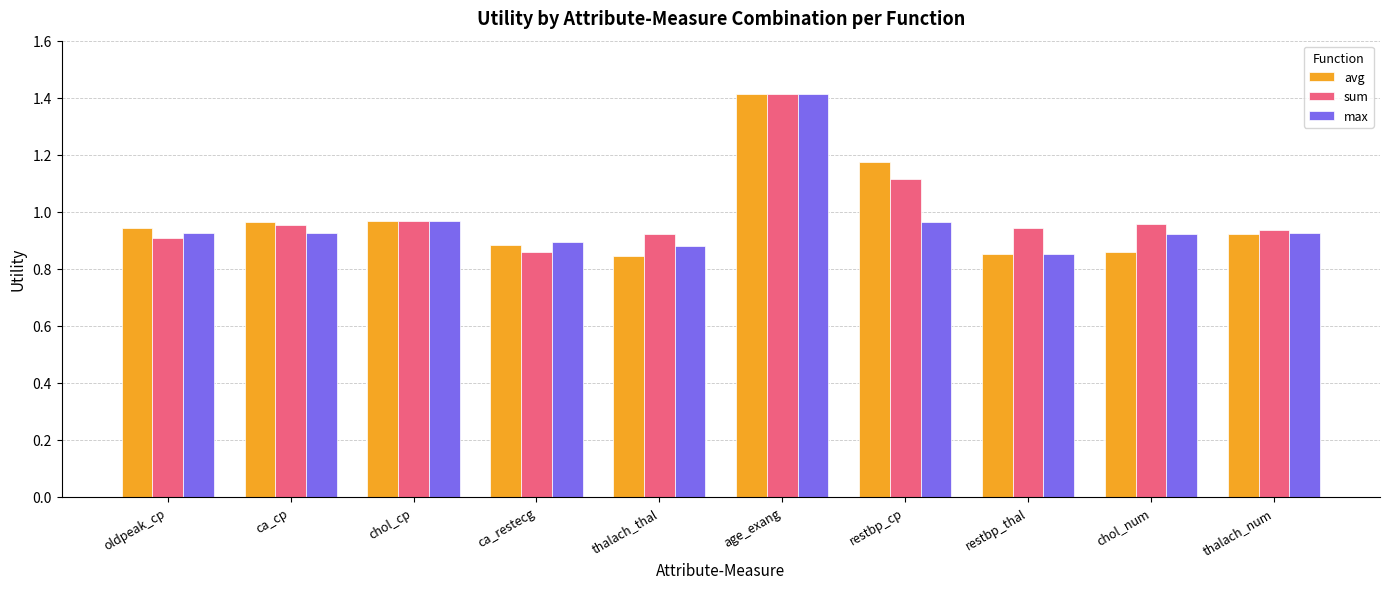

Is it true that sum equals 1.3 at oldpeak_cp?

False